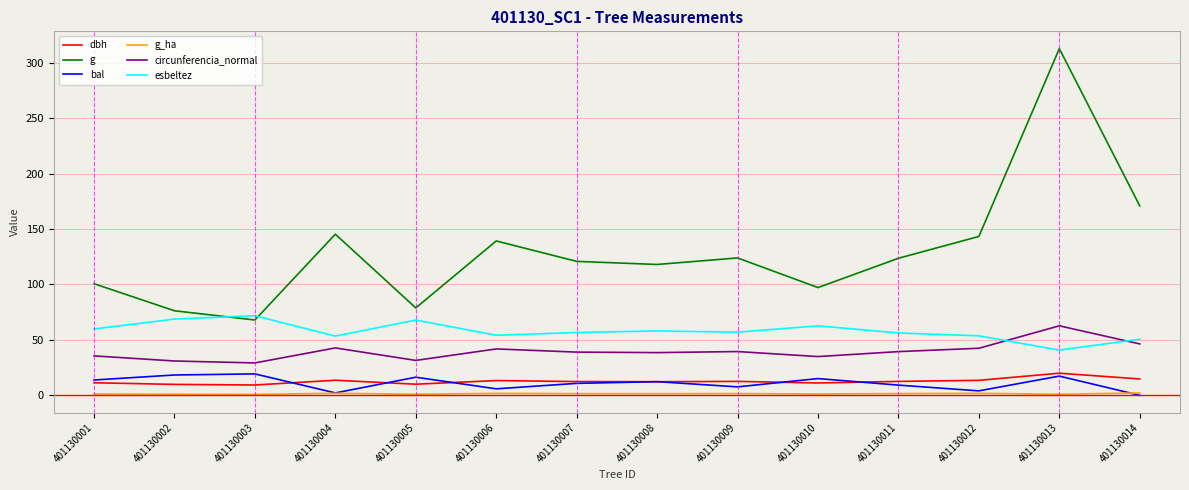

True or false: circunferencia_normal and dbh intersect in this chart.

False